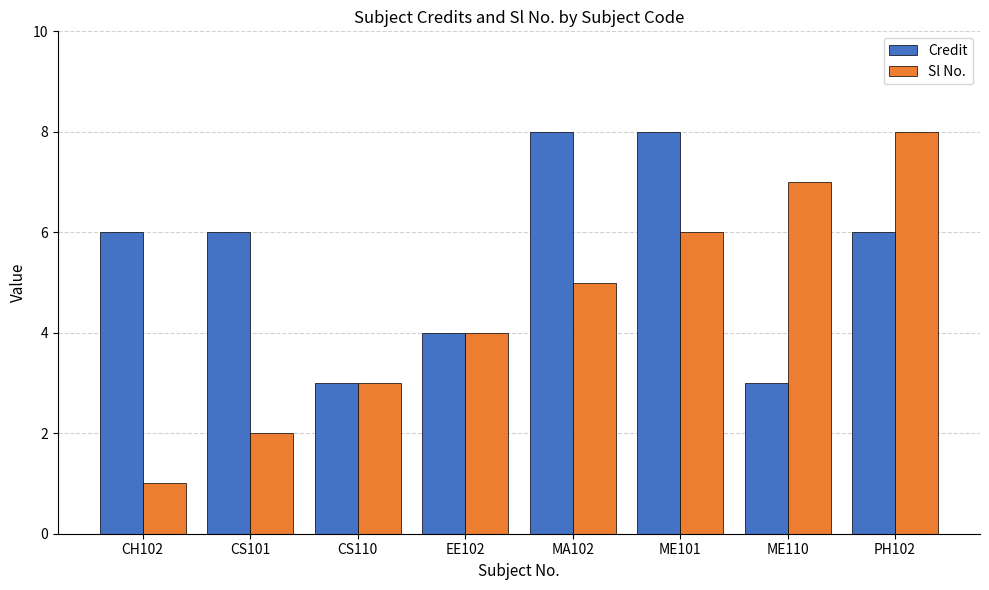

Which series has the largest total across all categories?

Credit